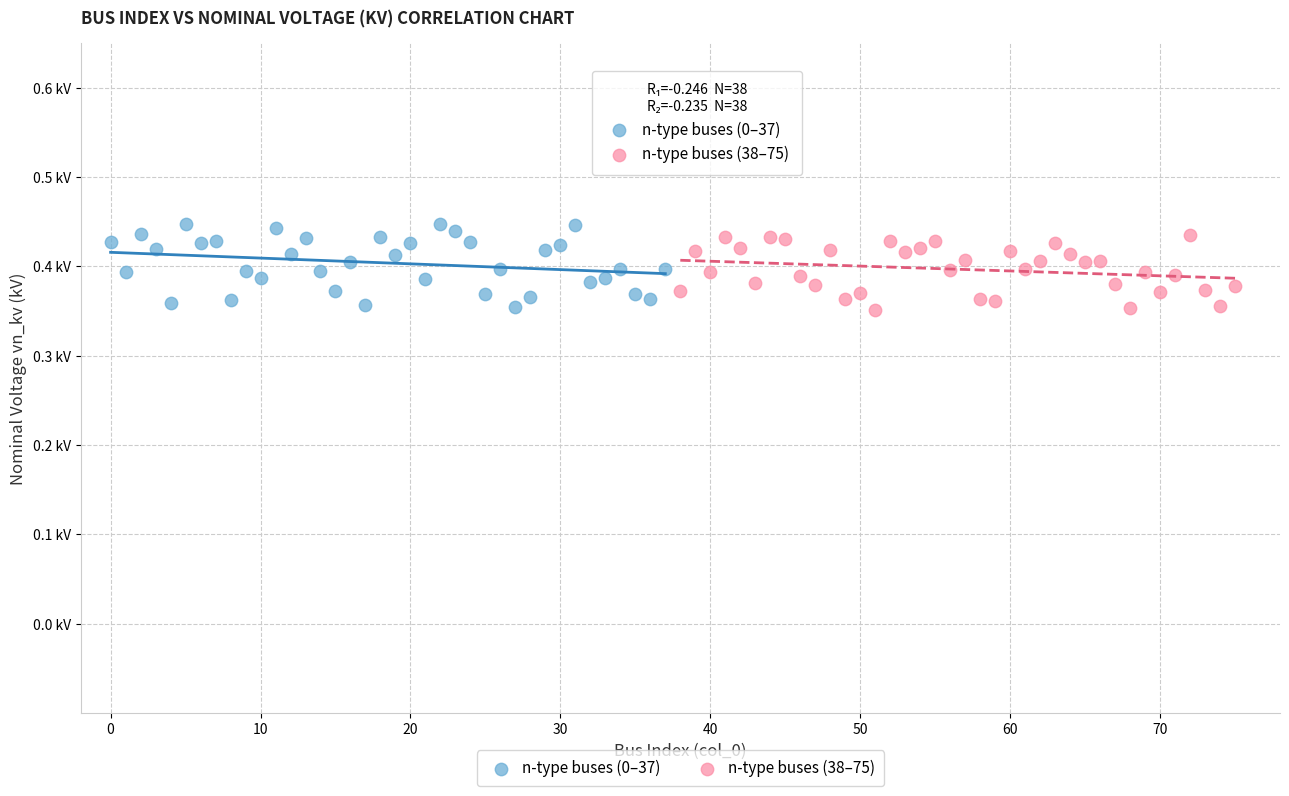

What are all the series names shown in the legend?

n-type buses (0–37), n-type buses (38–75)